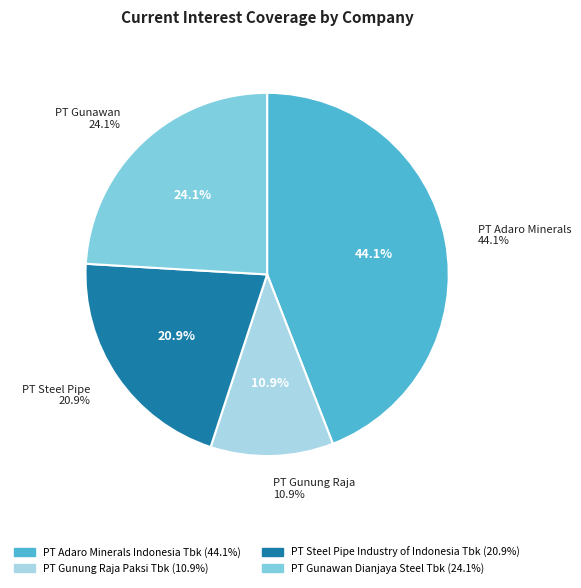

The PT Adaro Minerals
Indonesia Tbk slice represents 44% of the pie. True or false?

True